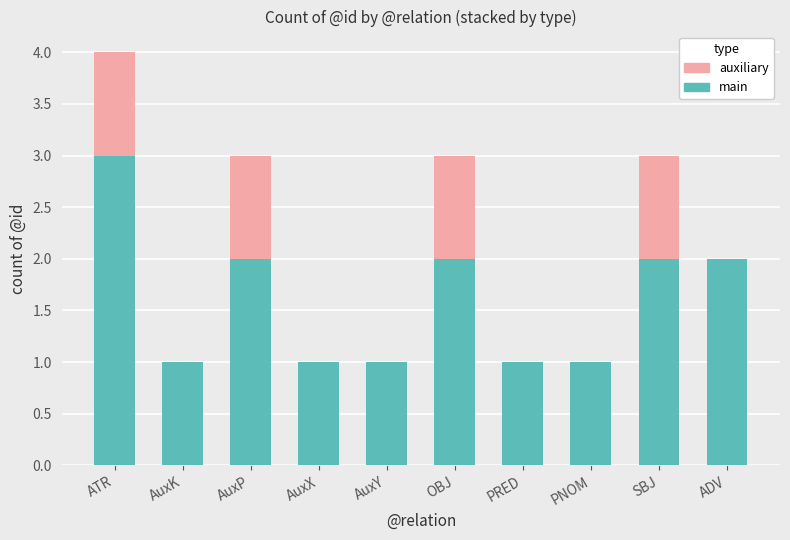

At which category is the sum across all series the highest?

ATR